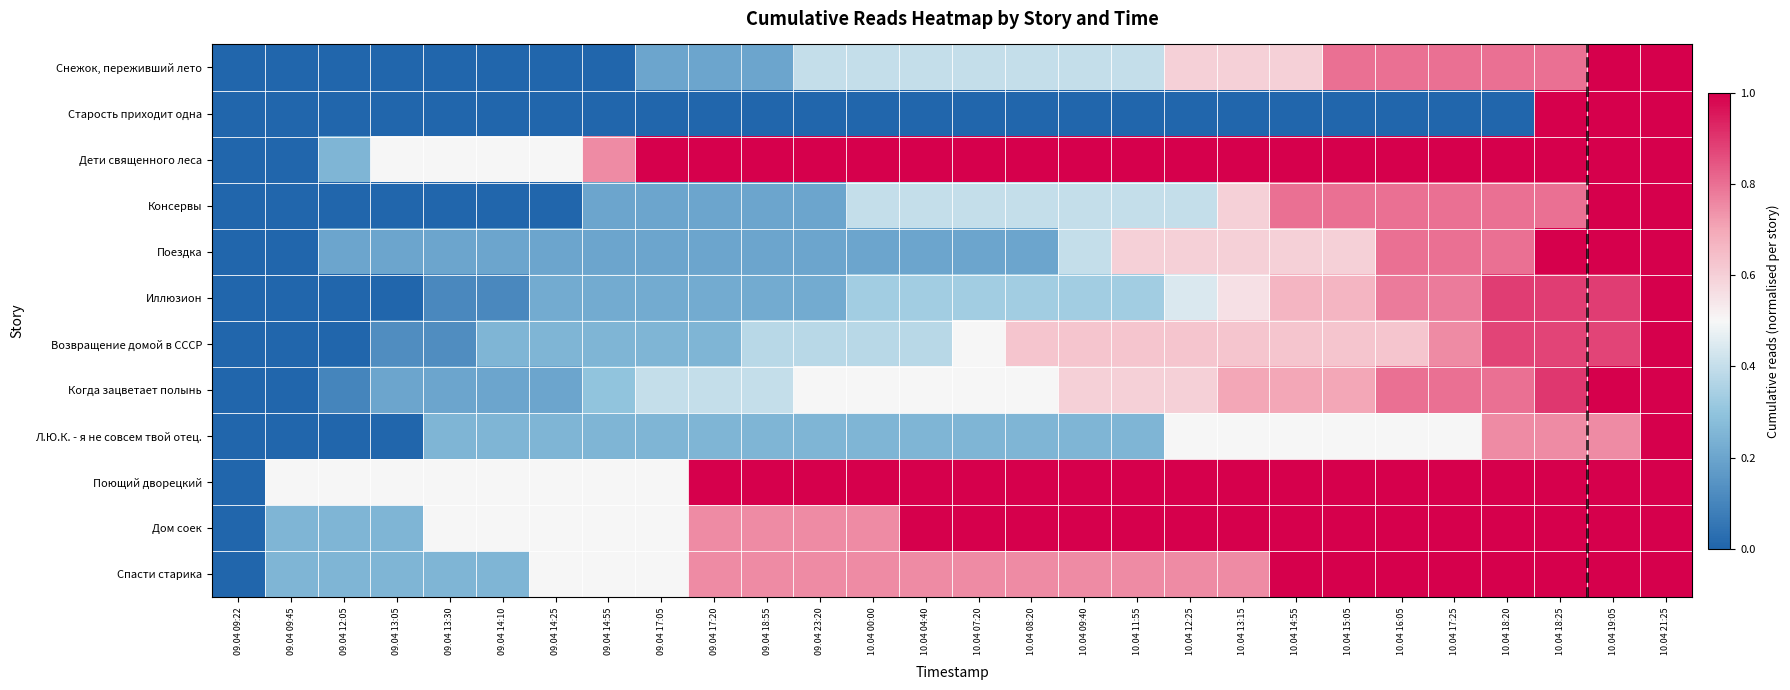

What is the total value across all series at 10.04 00:00?

6.0